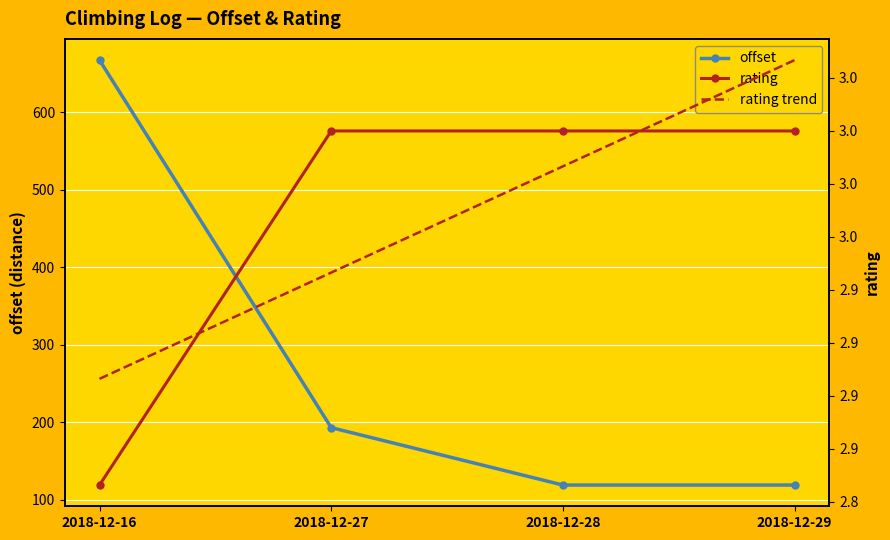

What is the difference between the rating values at 2018-12-29 and 2018-12-16?

0.2